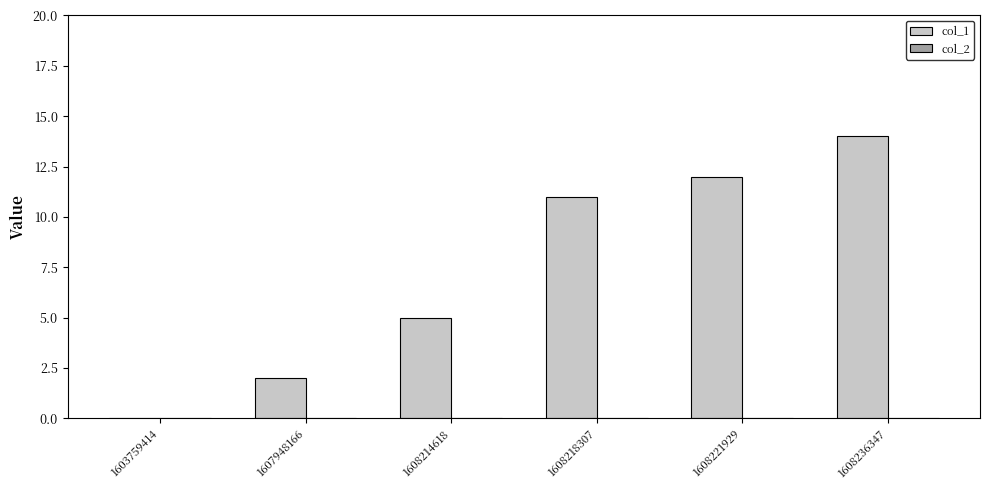

What is the sum of the values at 1608221929 and 1608214618?

17